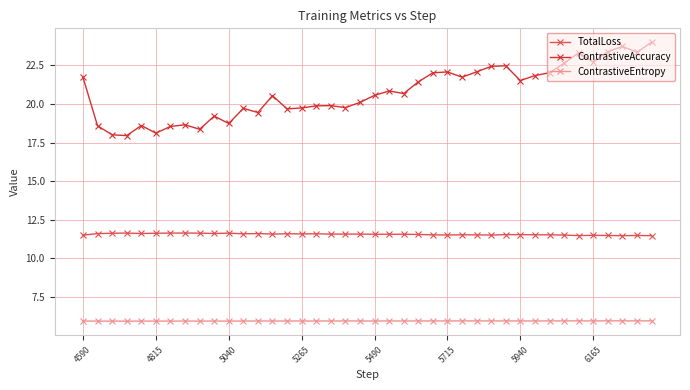

True or false: ContrastiveAccuracy has more than 0 interior local peaks.

True